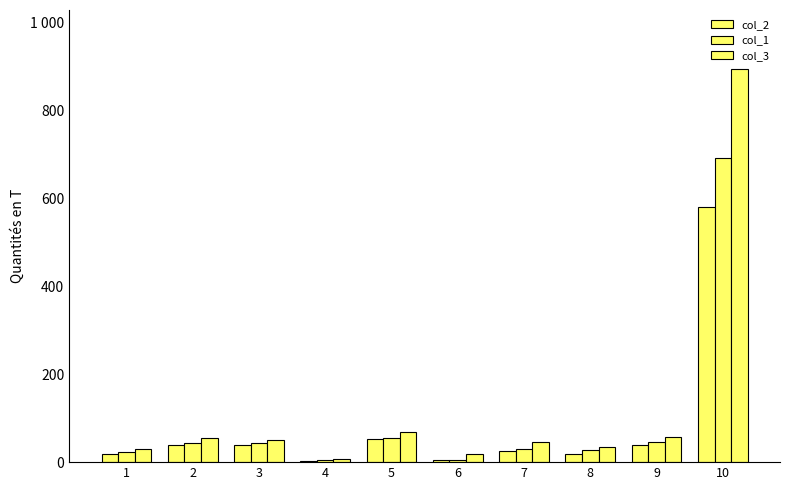

Reading left to right, what are all the values shown in this chart?

col_2: 1=18.4	2=39.0	3=39.4	4=3.1	5=51.6	6=3.9	7=26.0	8=18.3	9=40.0	10=580.1
col_1: 1=23.2	2=43.1	3=42.9	4=3.8	5=55.2	6=5.8	7=29.8	8=27.1	9=45.7	10=692.3
col_3: 1=30.4	2=55.2	3=51.5	4=6.4	5=68.3	6=18.4	7=45.6	8=35.3	9=57.6	10=895.2